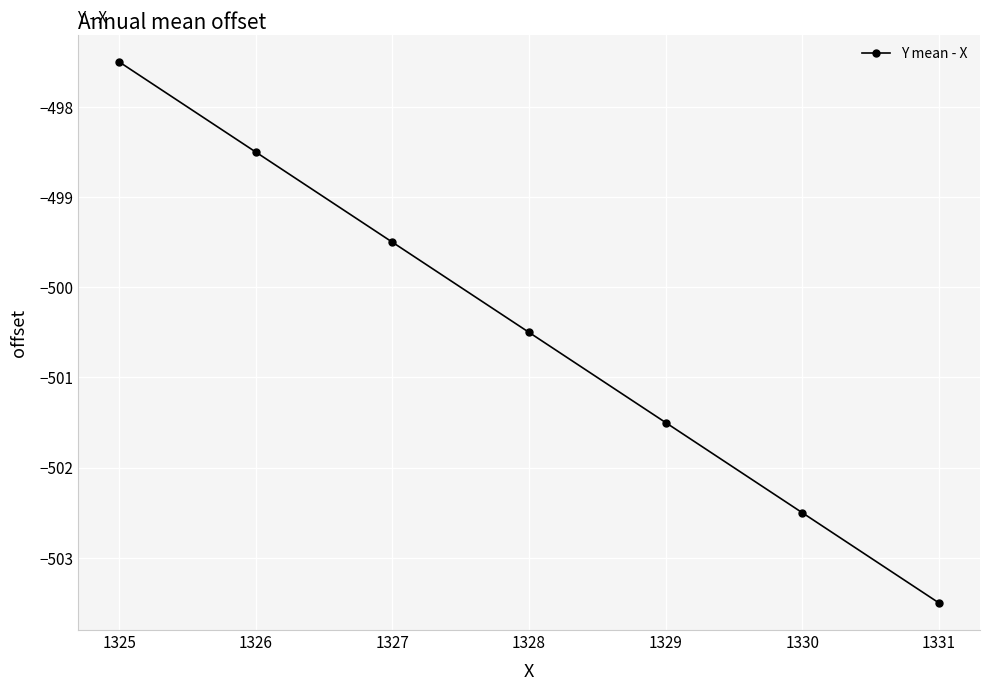

What is the average value?

-500.5